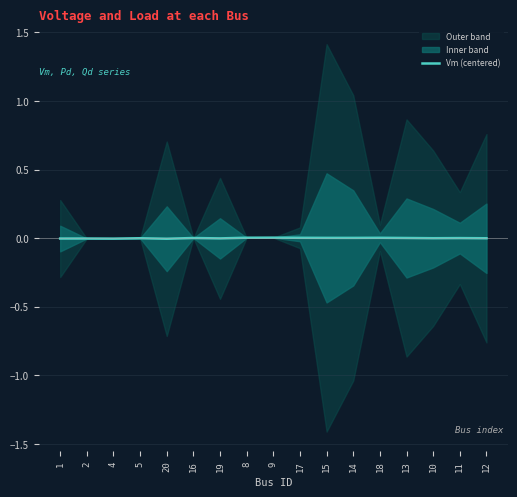

Is it true that Vm (centered) equals 0.0 at 9?

True